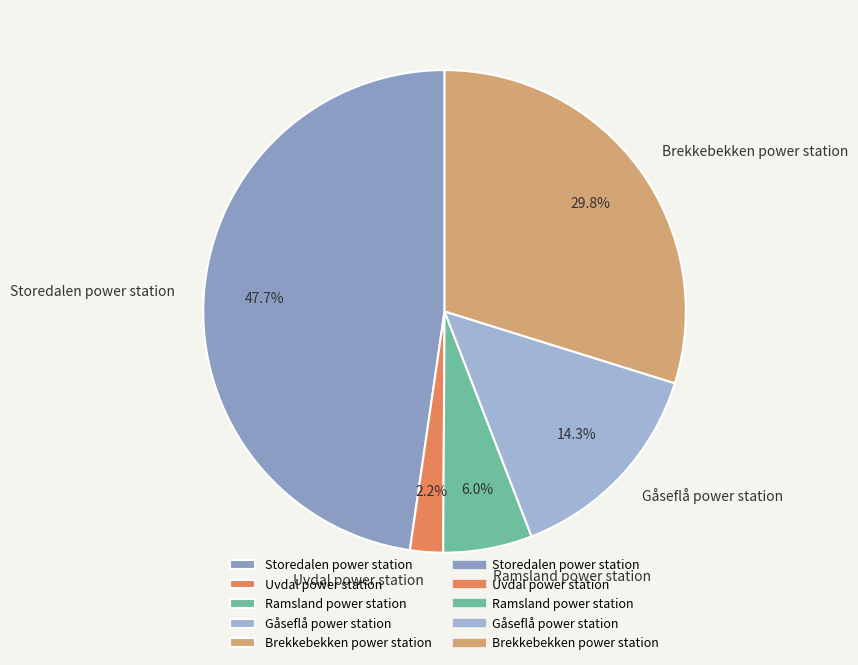

How many segments does this pie chart have?

5